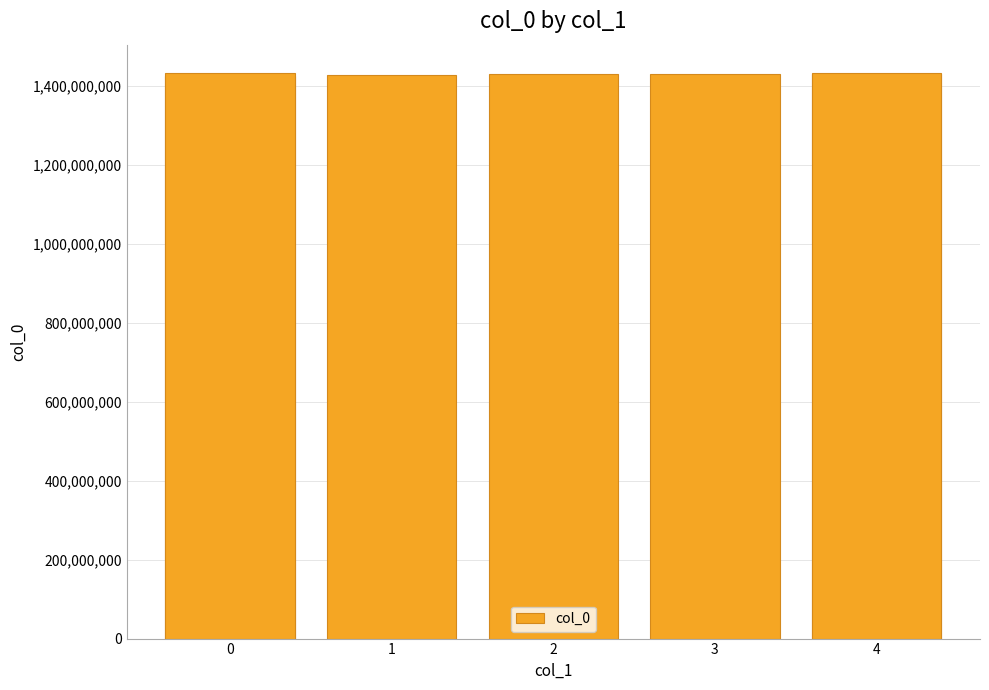

Count the number of data series in this chart.

1